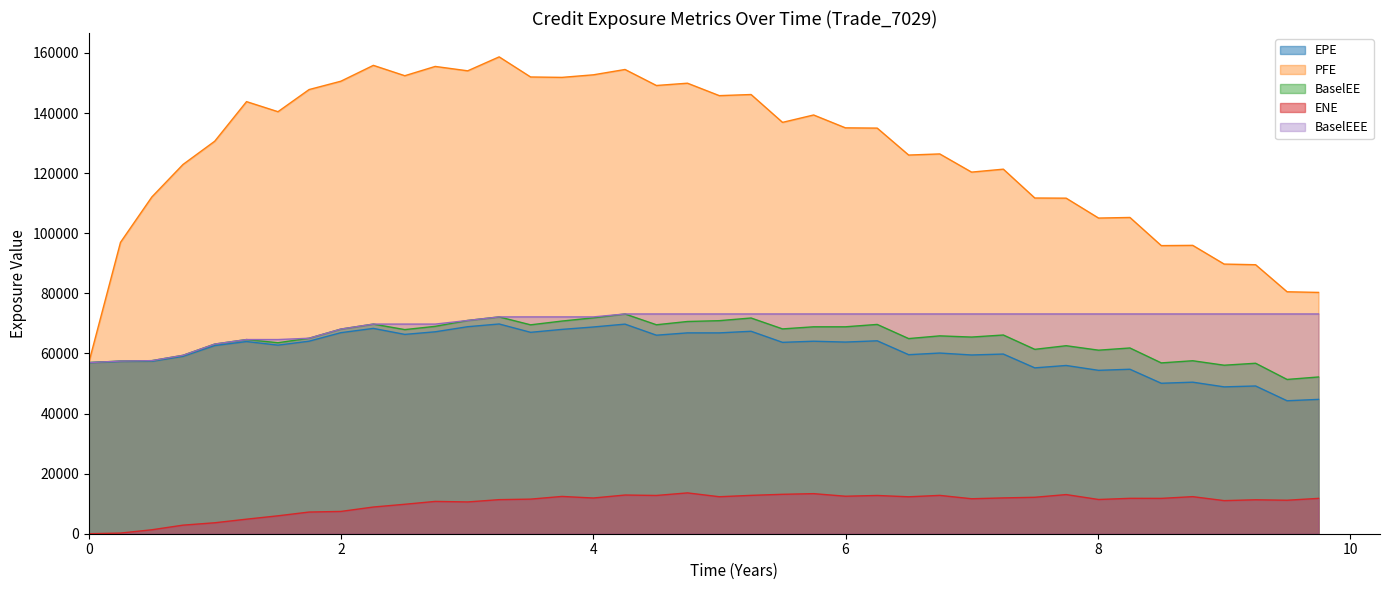

Does the chart have visible grid lines?

No